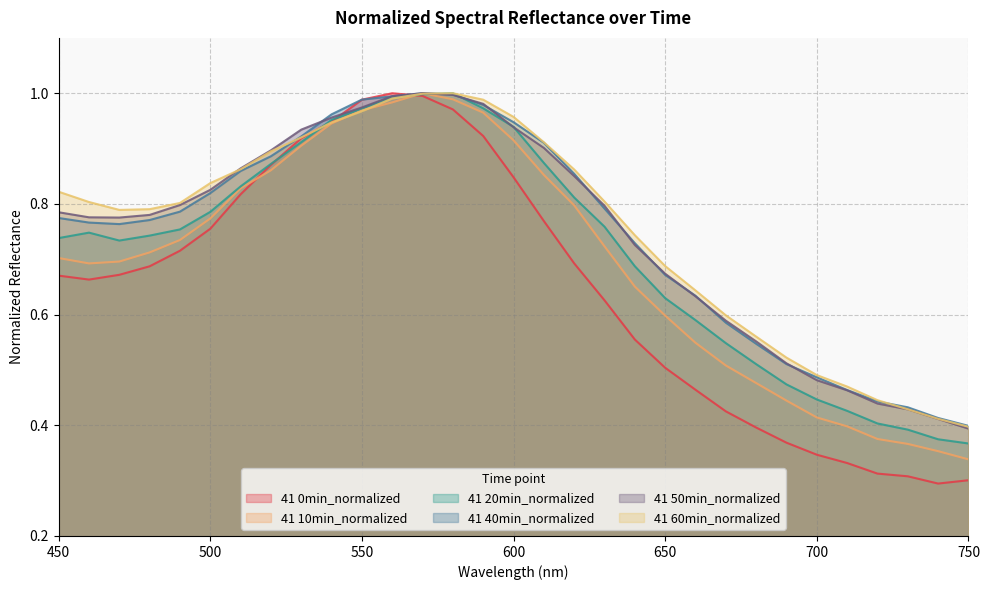

What is the value of the 41 20min_normalized point at the 6th from the left?

0.8